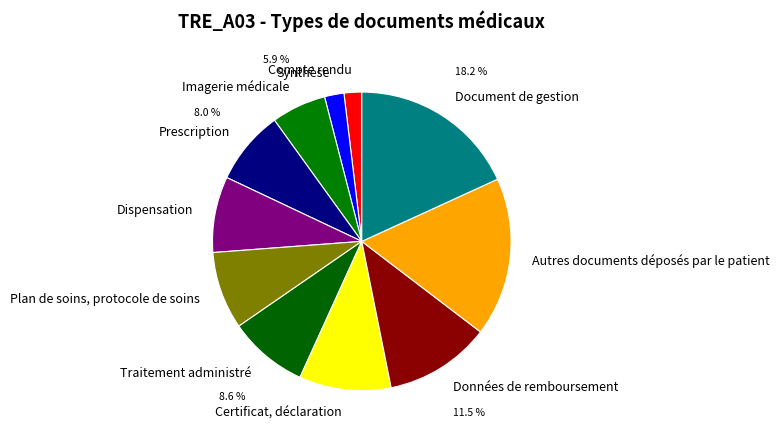

Does Document de gestion account for over 50% of the chart?

No